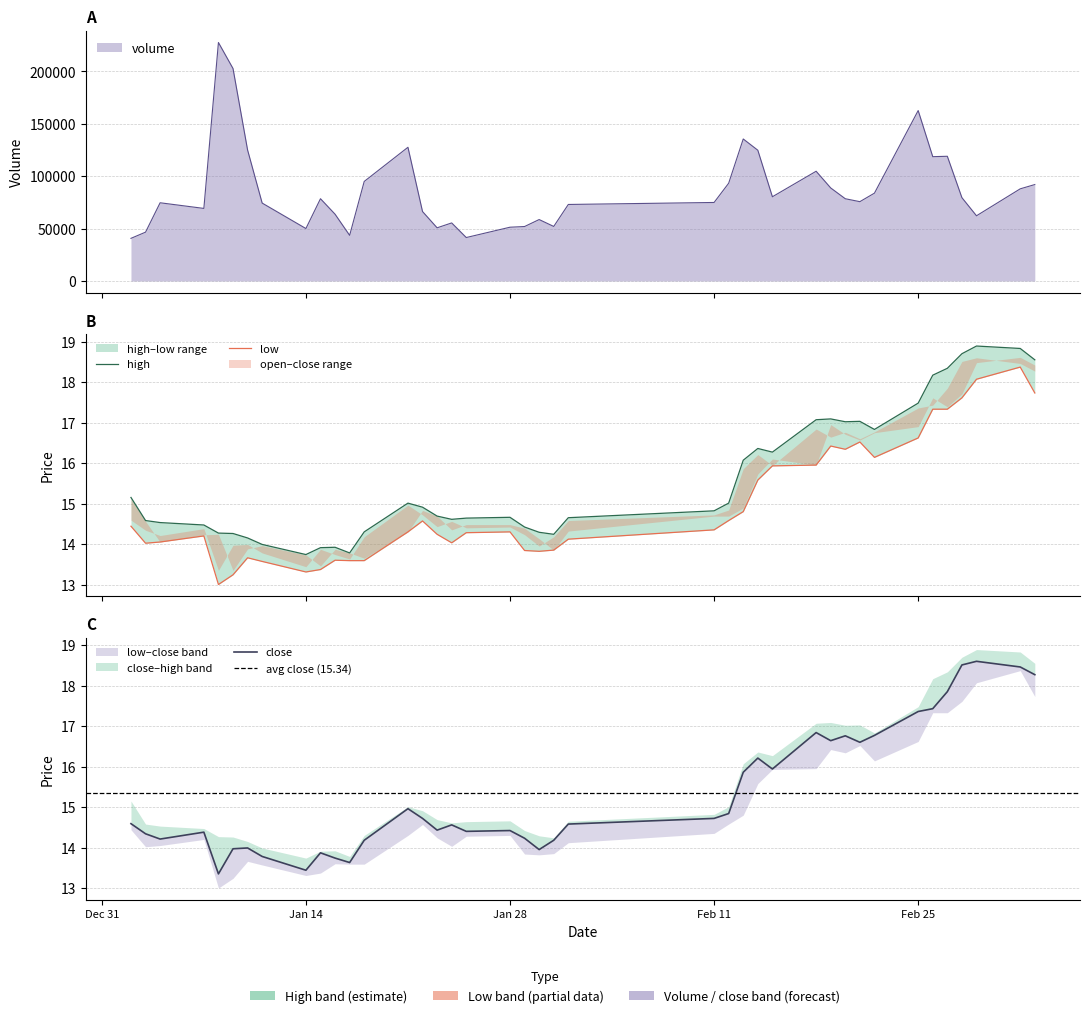

What are all the series names shown in the legend?

high, low, close, volume